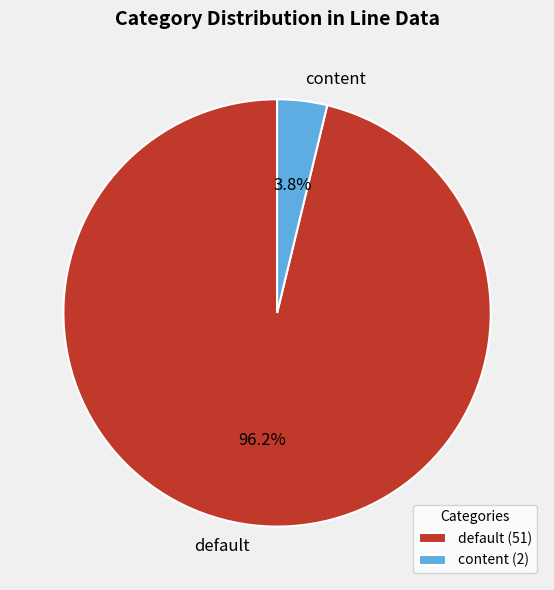

How many slices are in this pie chart?

2